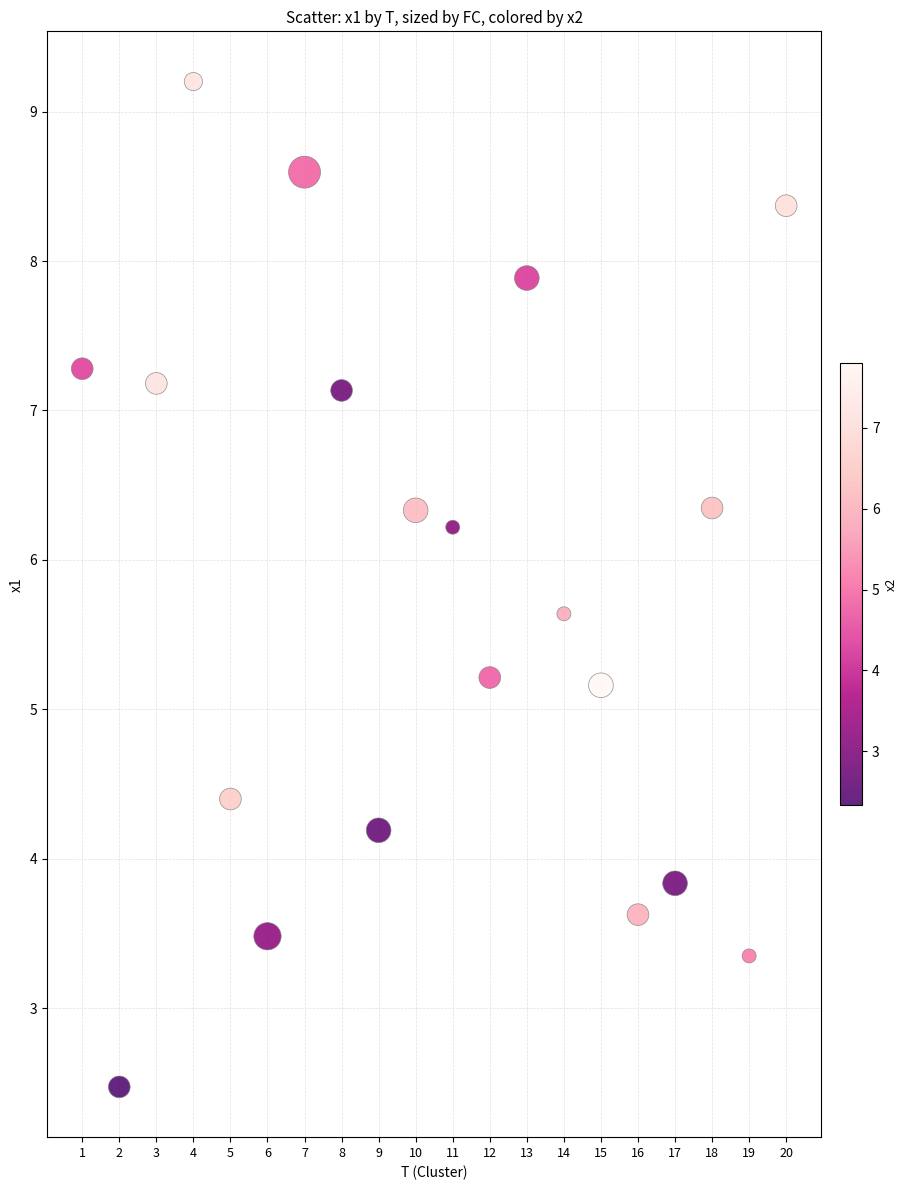

What is the range of Y values (max minus min)?

6.7